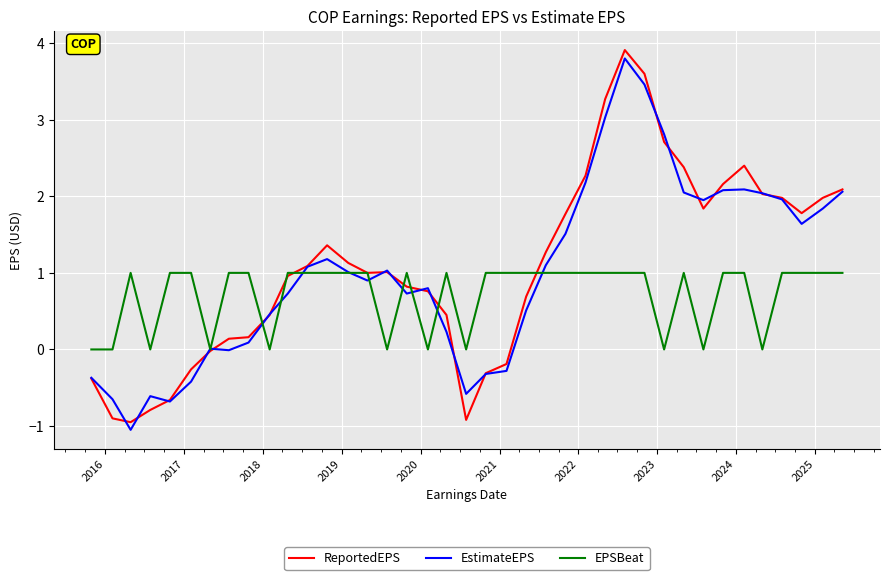

Which series has the largest range (max minus min)?

ReportedEPS